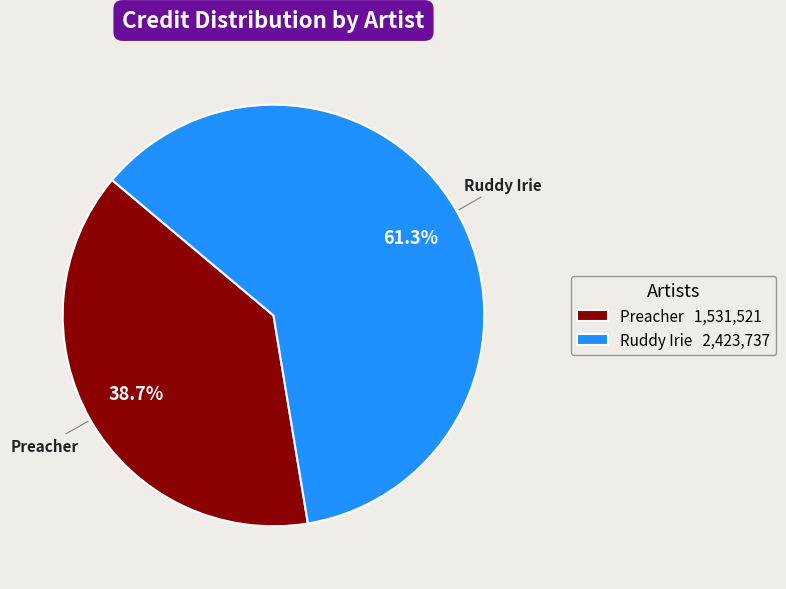

To the nearest percent, what percentage of the pie is Preacher?

39%